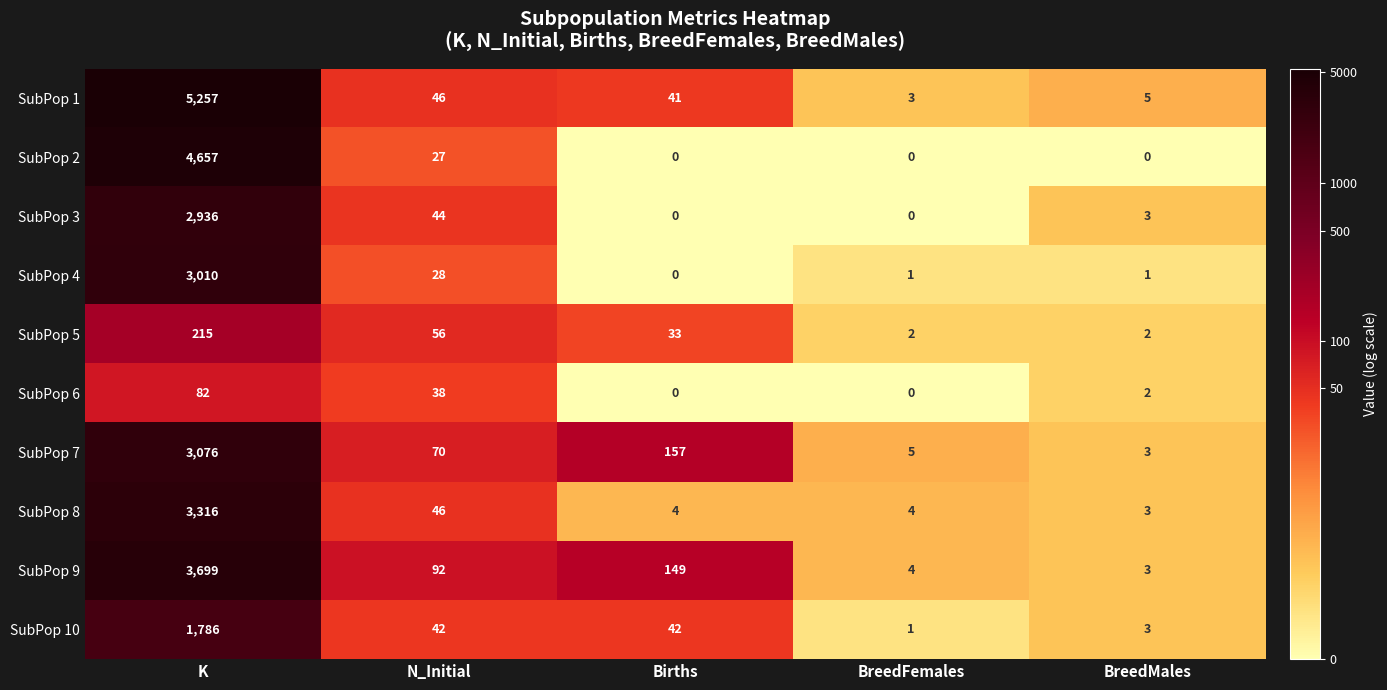

Is it true that SubPop 5 equals 2 at BreedFemales?

True